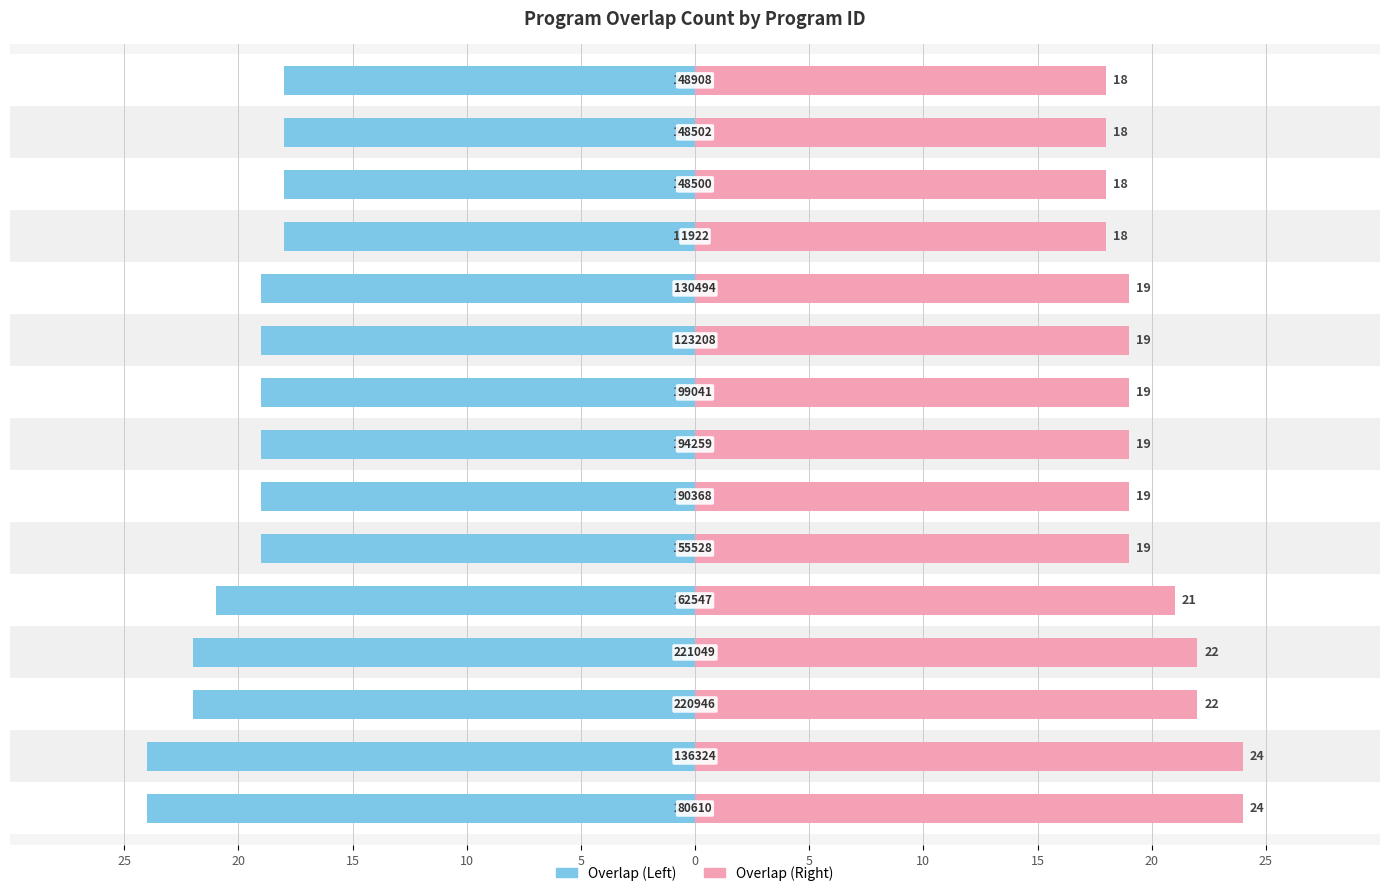

The value of Program ID (right) at 0 is 19. True or false?

True